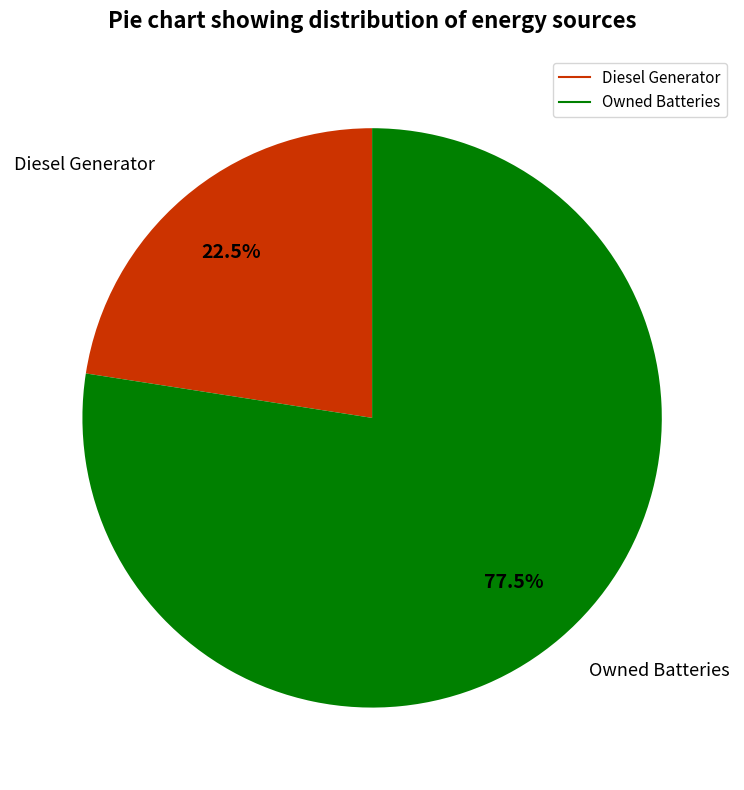

Count the number of slices in the pie.

2